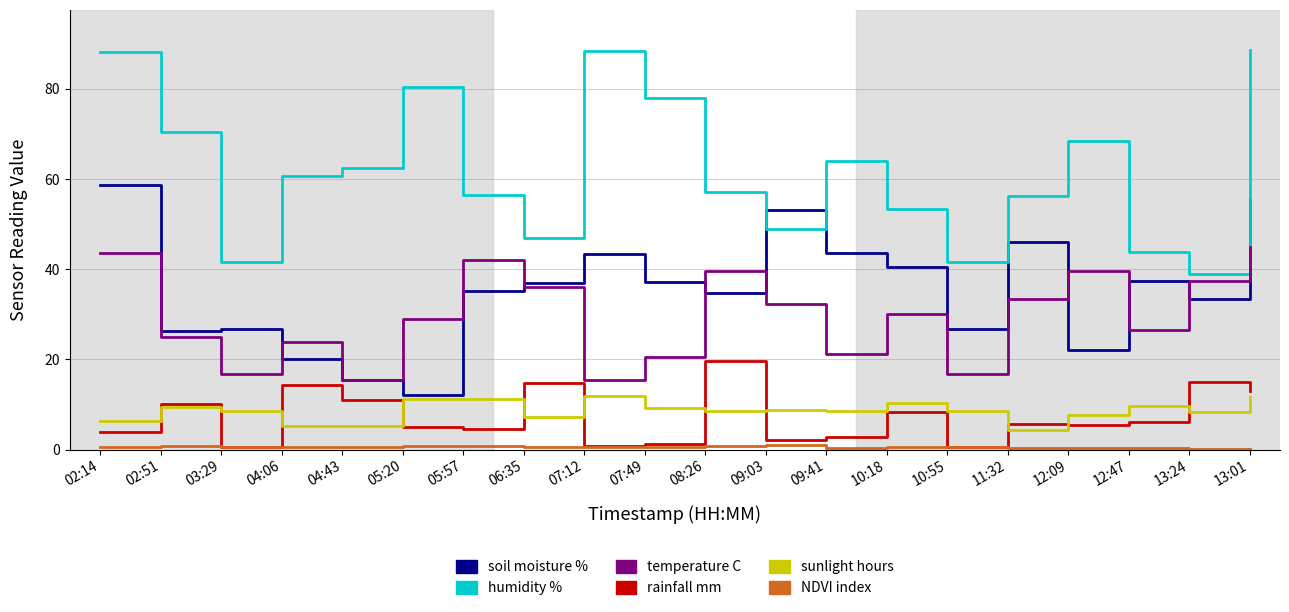

At which category is the sum across all series the highest?

13:01